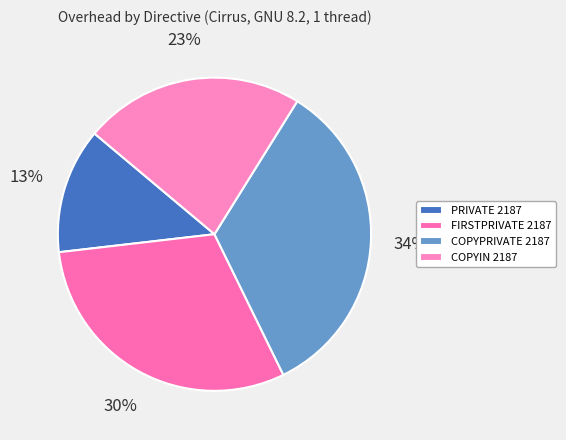

Approximately how many times larger is the value at COPYIN 2187 compared to FIRSTPRIVATE 2187?

0.7